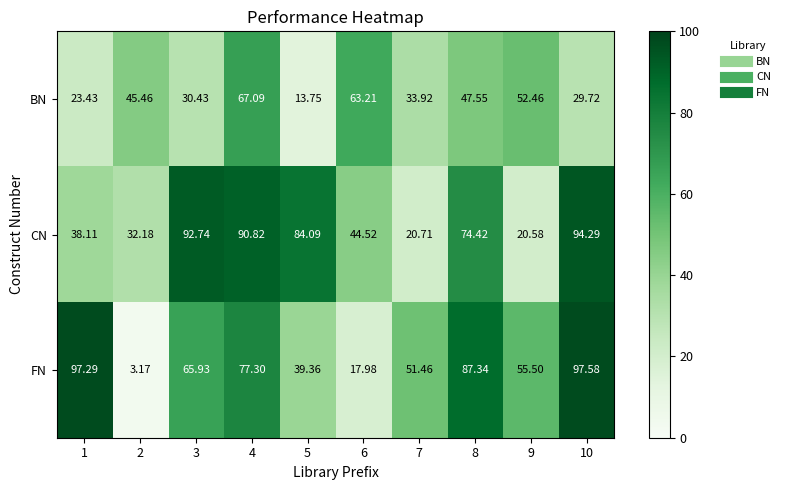

At which category does the chart reach its minimum across all series?

2